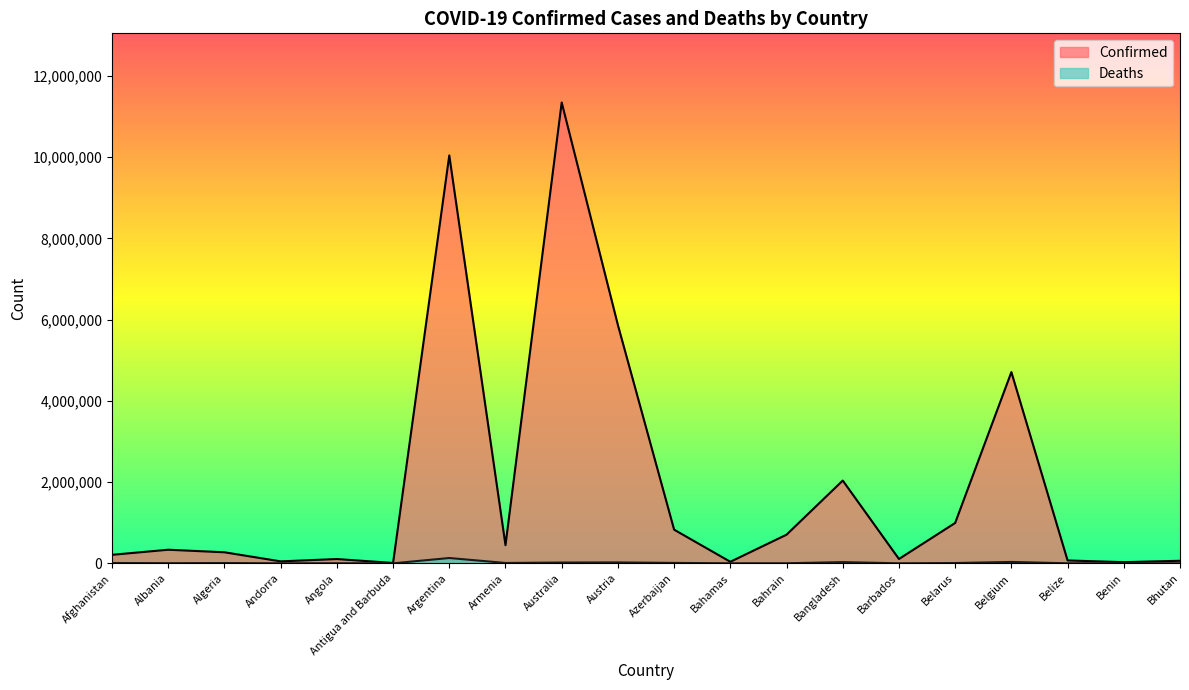

True or false: Confirmed has a value of 6056364 at Australia.

False